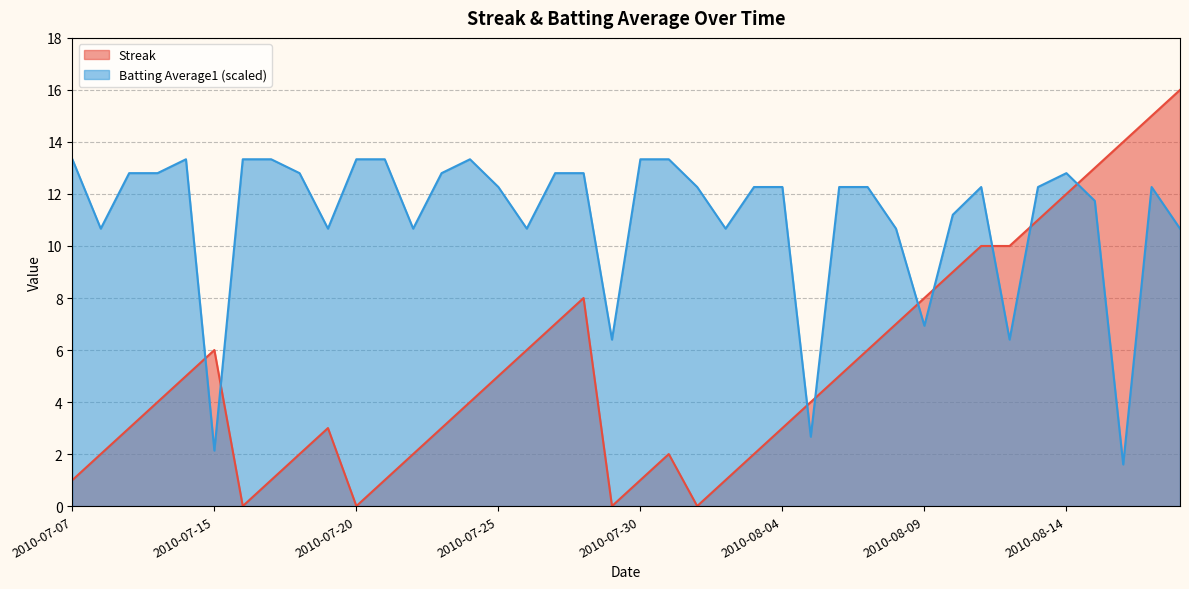

List the labels in order of Streak value, smallest first.

2010-07-16, 2010-07-20, 2010-07-29, 2010-08-01, 2010-07-07, 2010-07-17, 2010-07-21, 2010-07-30, 2010-08-02, 2010-07-08, 2010-07-18, 2010-07-22, 2010-07-31, 2010-08-03, 2010-07-09, 2010-07-19, 2010-07-23, 2010-08-04, 2010-07-10, 2010-07-24, 2010-08-05, 2010-07-11, 2010-07-25, 2010-08-06, 2010-07-15, 2010-07-26, 2010-08-07, 2010-07-27, 2010-08-08, 2010-07-28, 2010-08-09, 2010-08-10, 2010-08-11, 2010-08-12, 2010-08-13, 2010-08-14, 2010-08-15, 2010-08-16, 2010-08-17, 2010-08-18